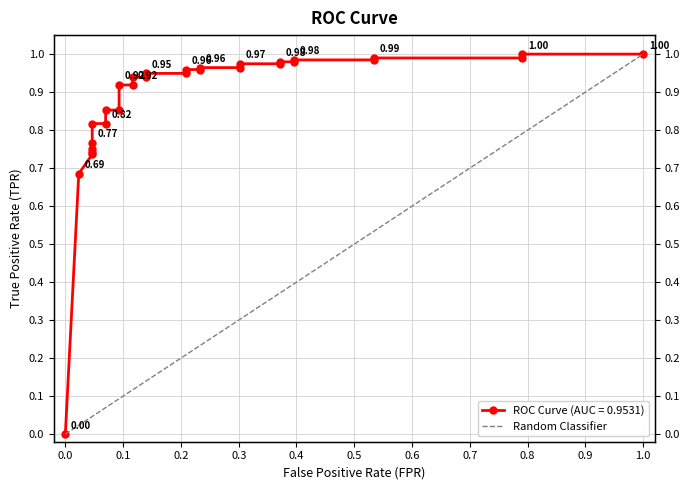

Reading right to left, what are all the values shown in this chart?

1.0	0.8	0.8	0.5	0.5	0.4	0.4	0.4	0.4	0.3	0.3	0.2	0.2	0.2	0.2	0.1	0.1	0.1	0.1	0.1	0.1	0.1	0.1	0.0	0.0	0.0	0.0	0.0	0.0	0.0